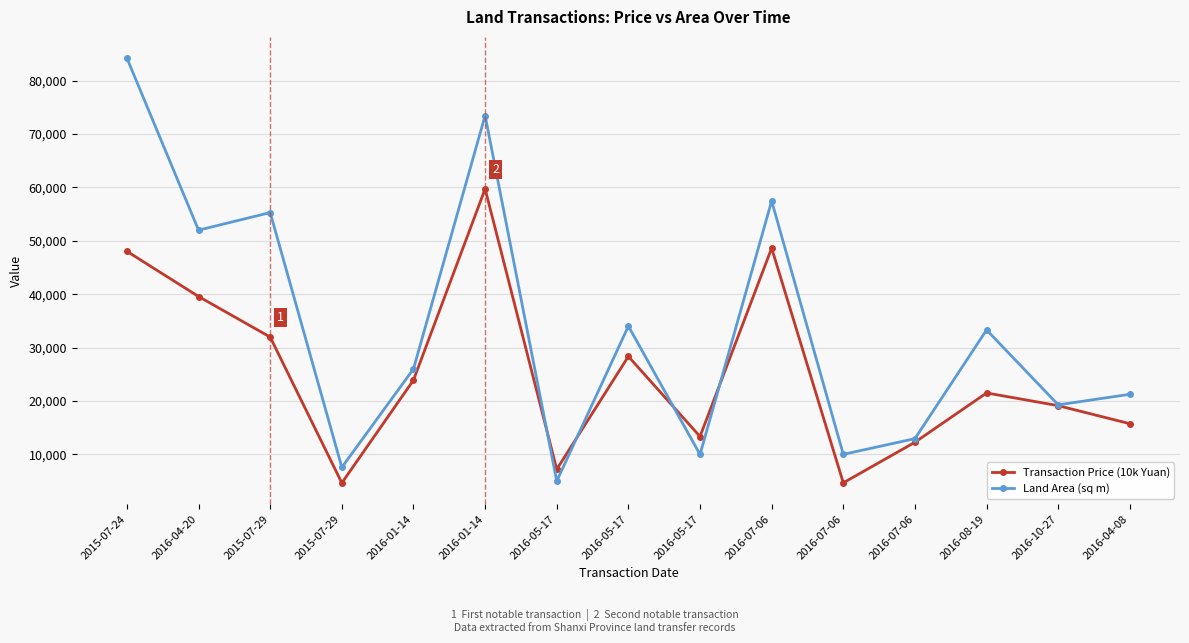

Where do Land Area (sq m) and Transaction Price (10k Yuan) first cross each other?

2016-01-14 and 2016-05-17